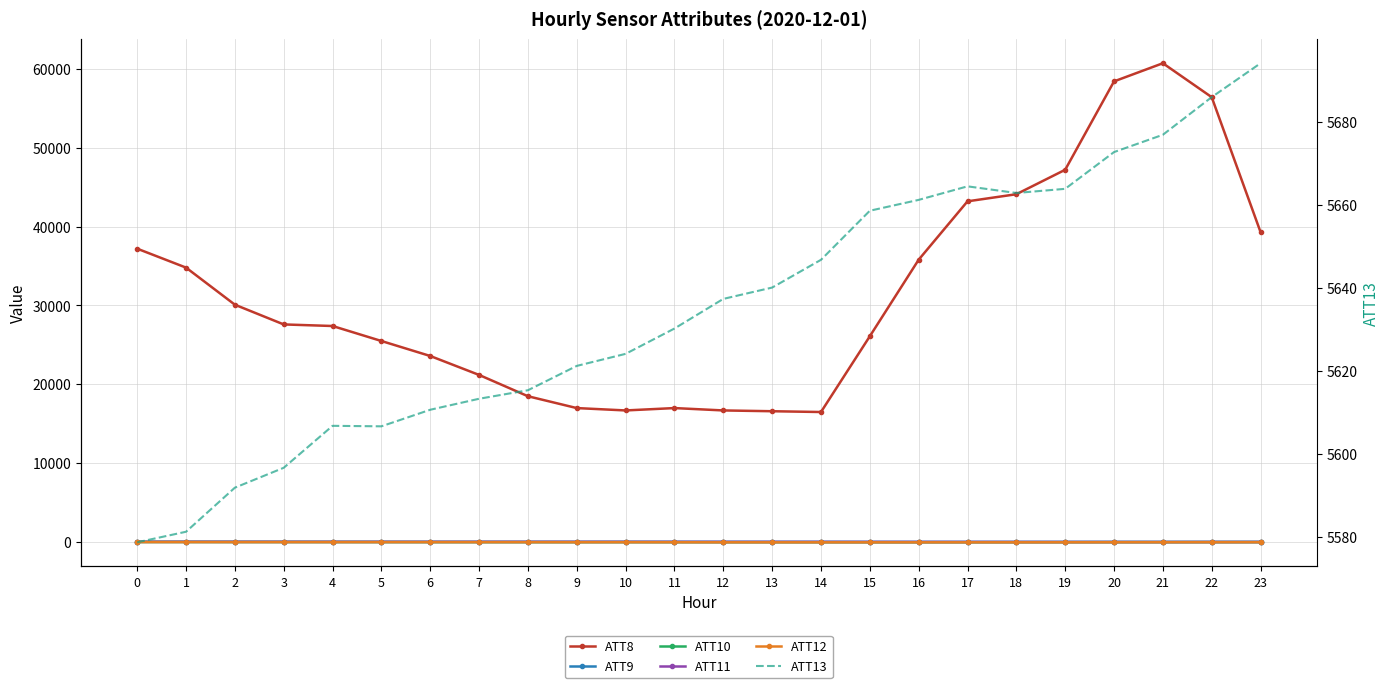

At which category is the sum across all series the highest?

21